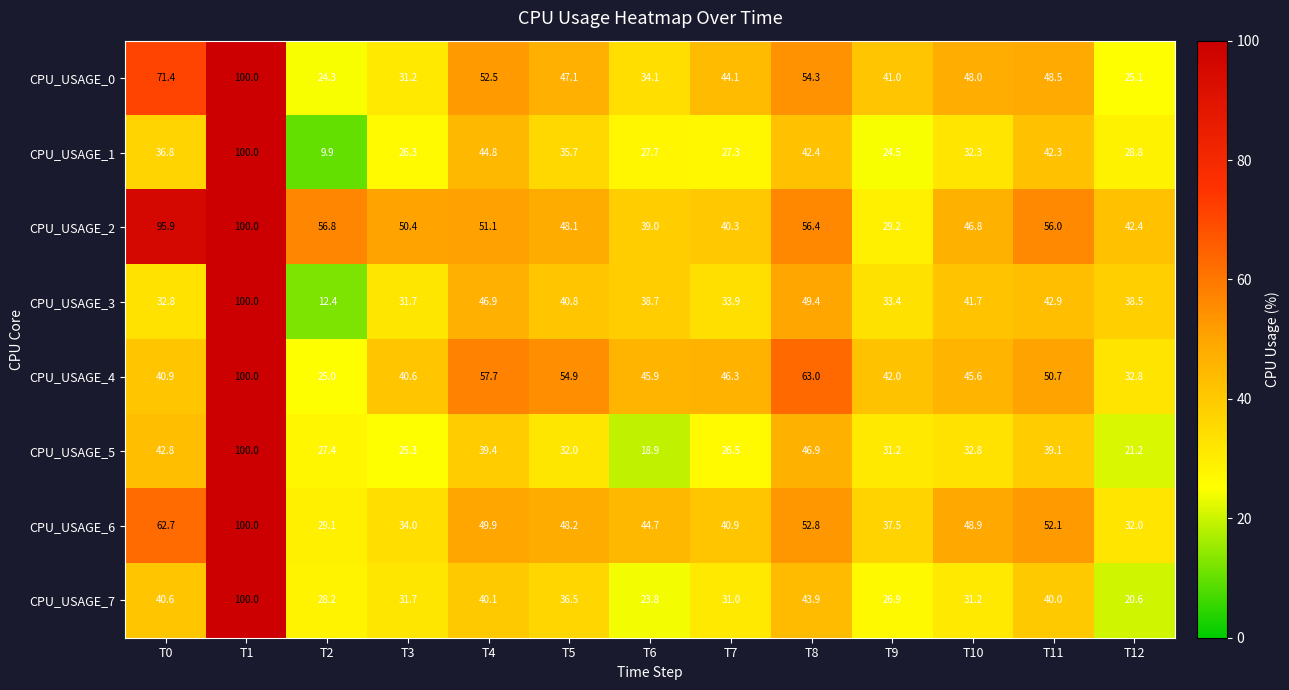

Which series has the largest total across all categories?

CPU_USAGE_2